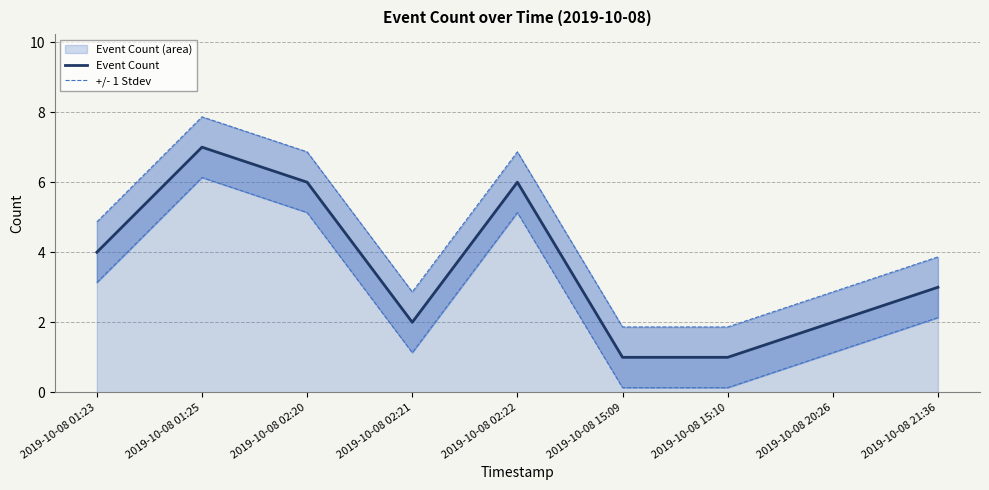

Which category has the highest value in the +/- 1 Stdev series?

2019-10-08 01:25